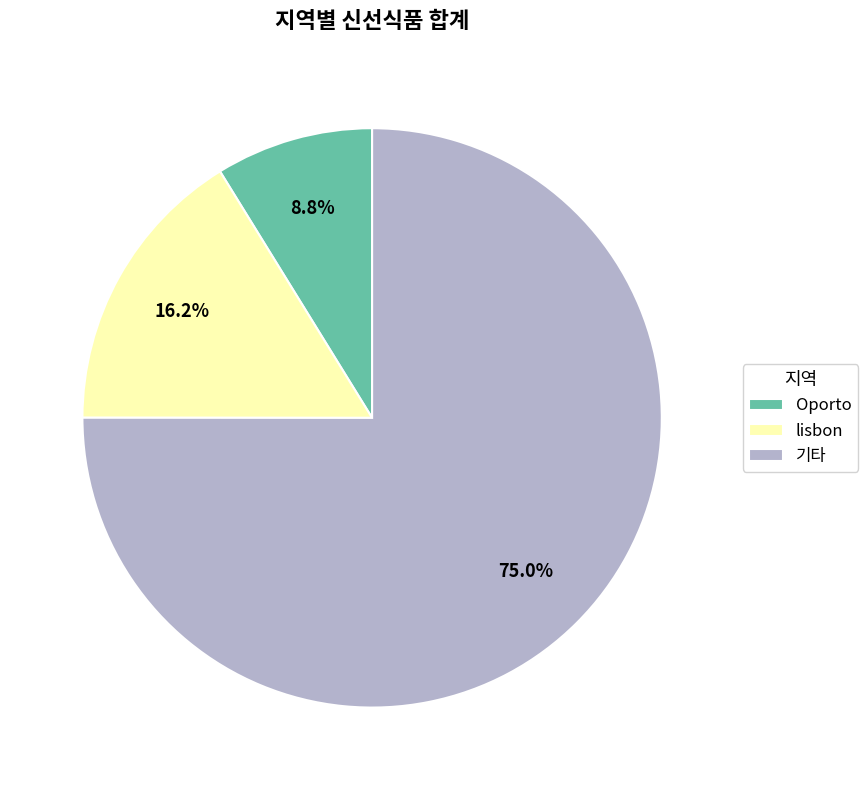

Which has a higher value, Oporto or lisbon?

lisbon